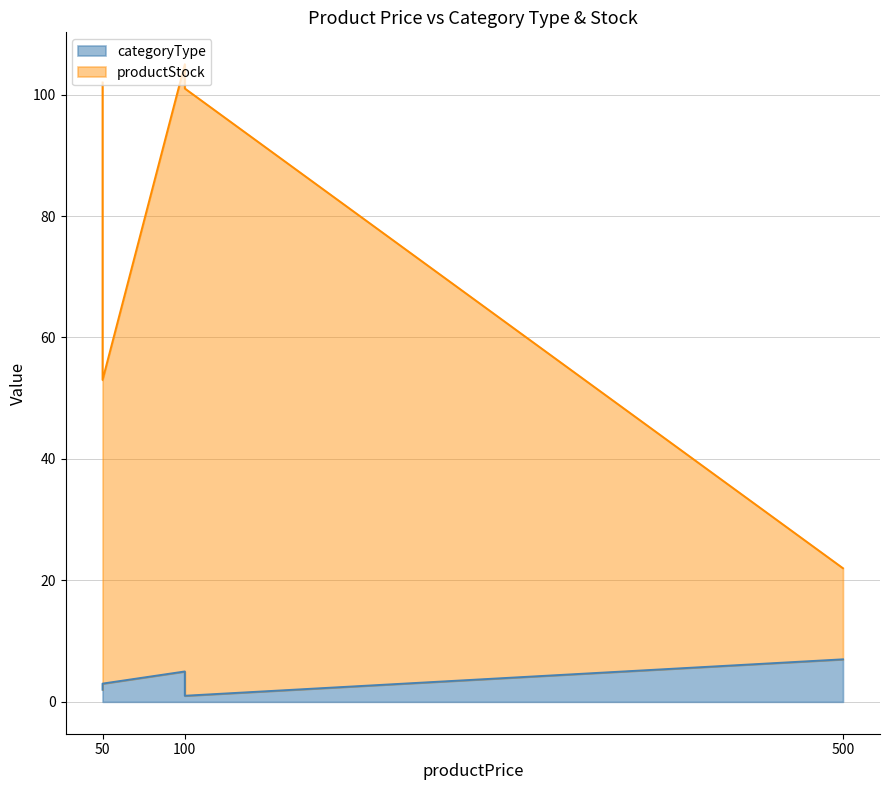

Count the number of data series in this chart.

2